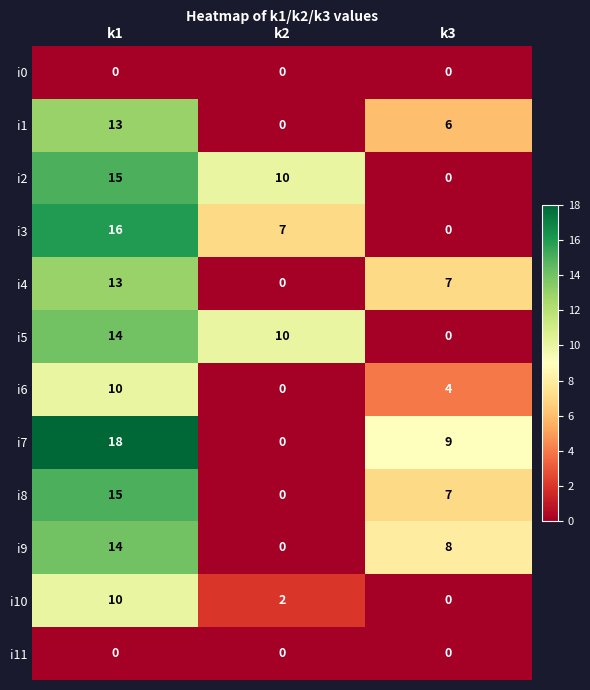

How many series are shown in this chart?

12